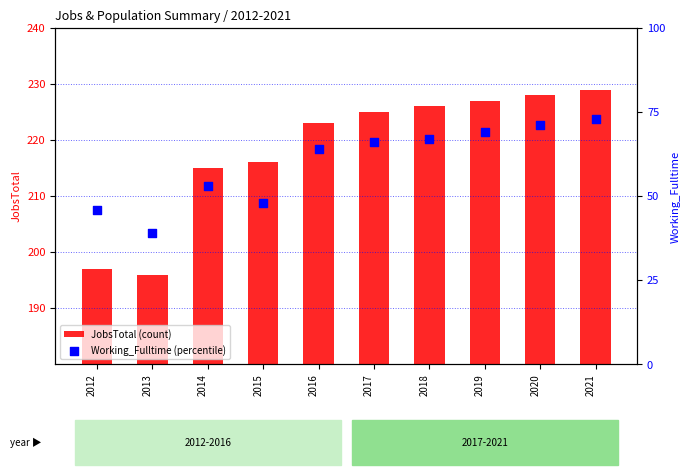

At how many categories does at least one series exceed 226?

3